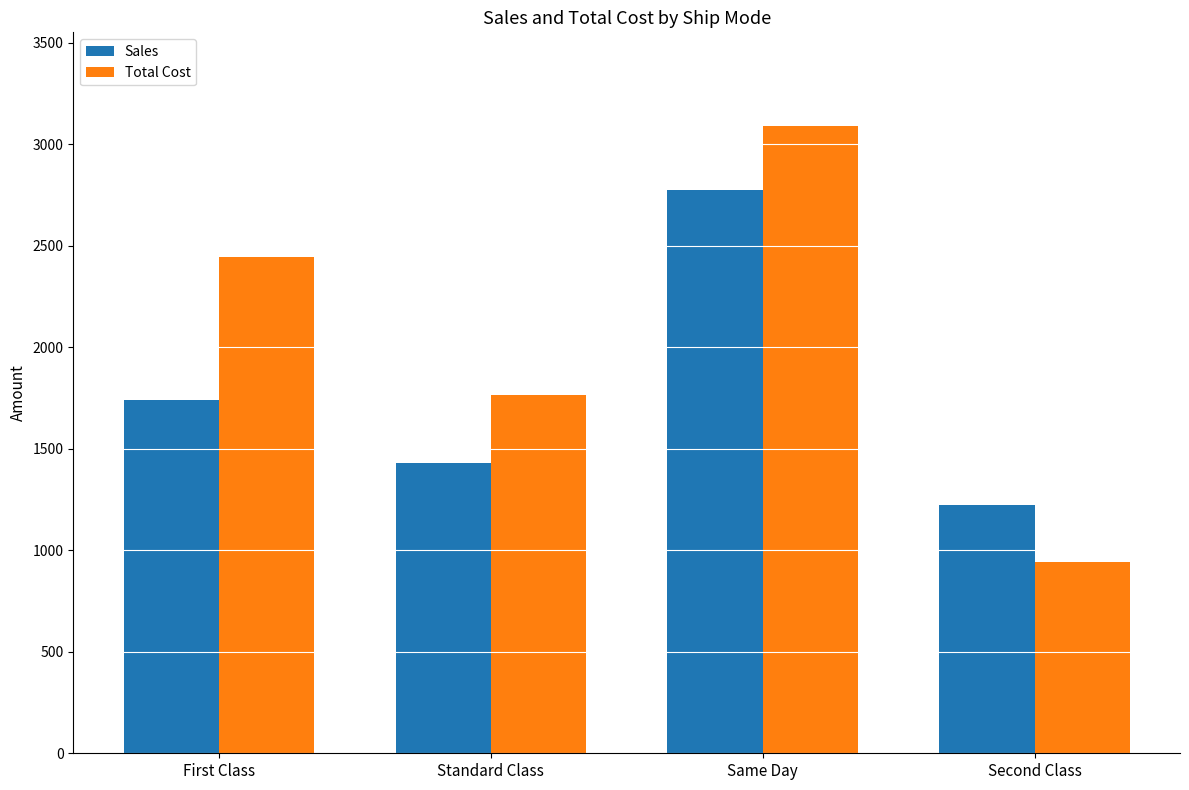

What is the average value of the Sales series?

1791.1